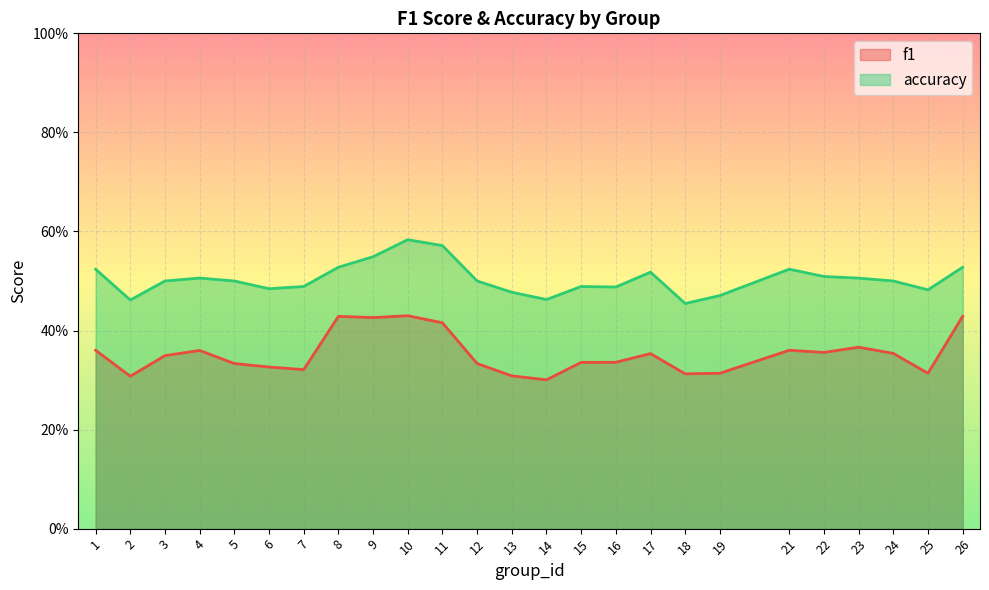

Is the value of accuracy at 24 greater than the value of f1 at 9?

Yes